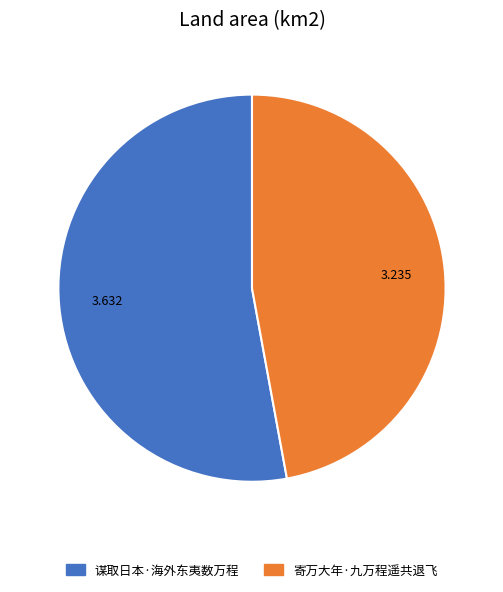

What is the largest slice in the pie chart?

谋取日本·海外东夷数万程